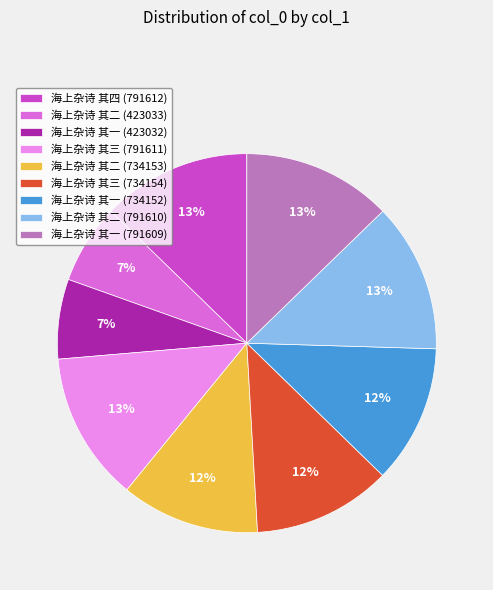

To the nearest percent, what is the difference between the largest and smallest slice percentages?

6%